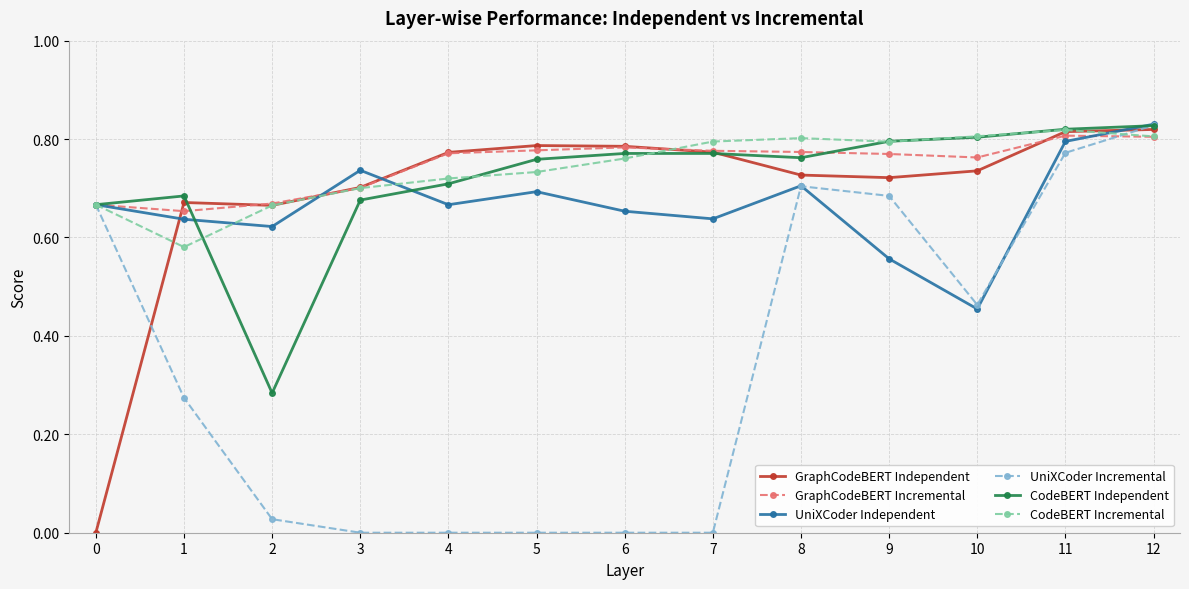

The value of CodeBERT Independent at 0 is 0.4. True or false?

False